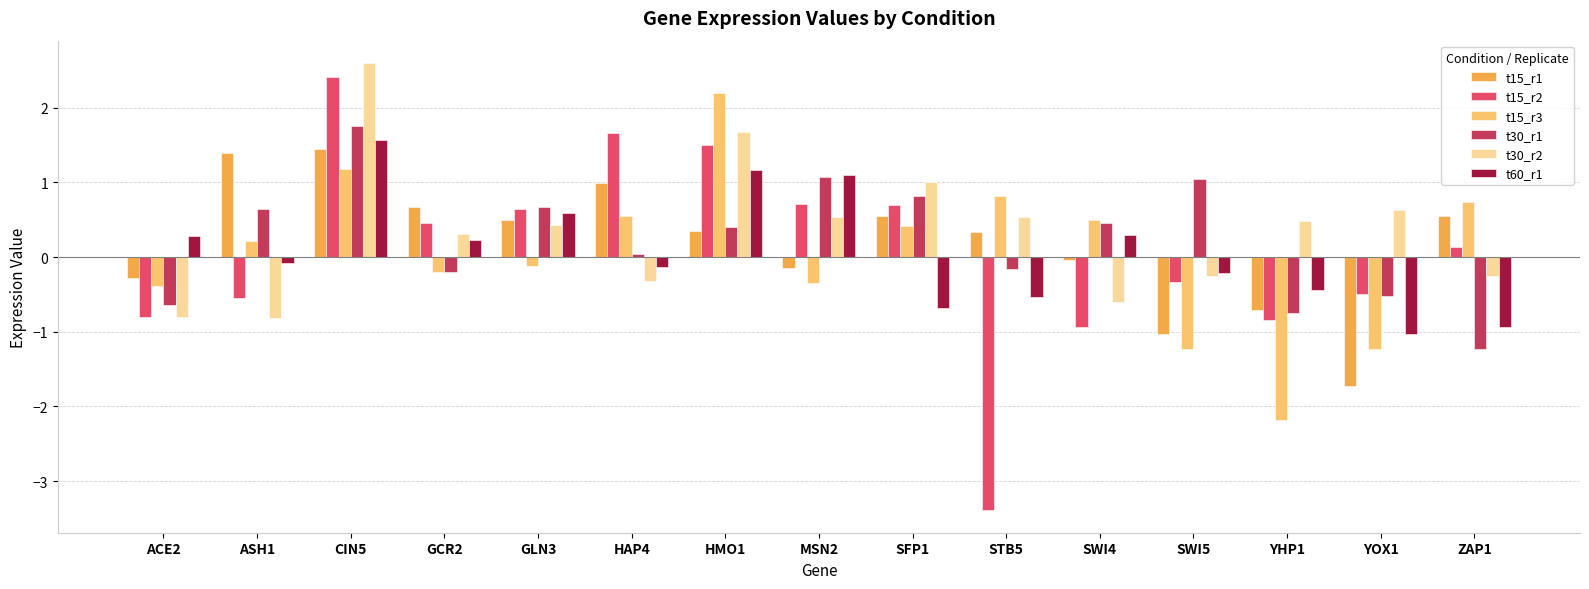

What is the average value of the t30_r2 series?

0.3